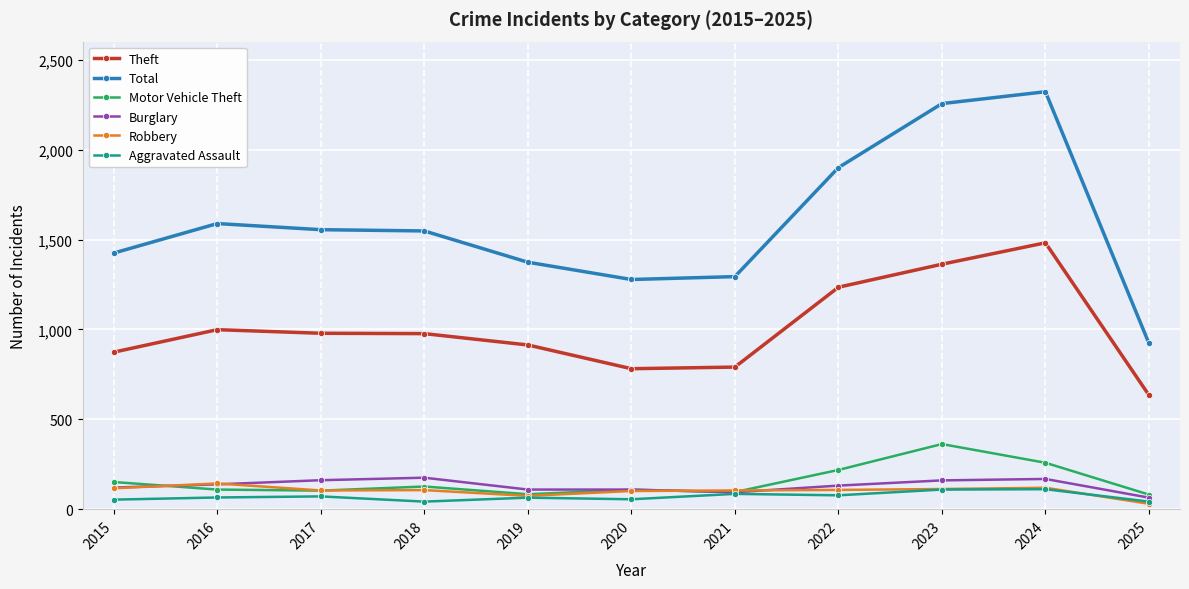

Which category has the lowest value in the Theft series?

2025